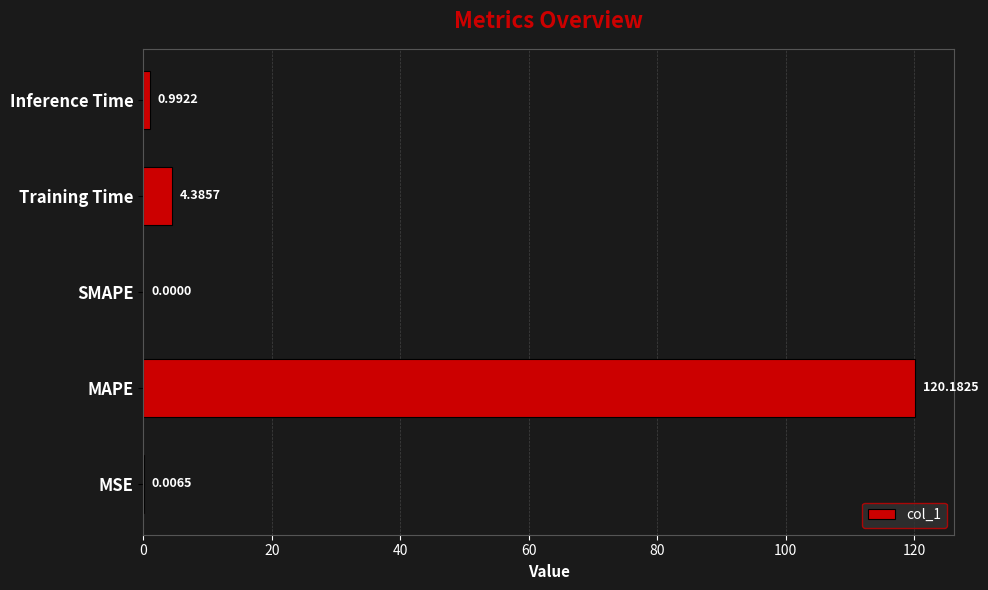

Which has a higher value, SMAPE or Training Time?

Training Time